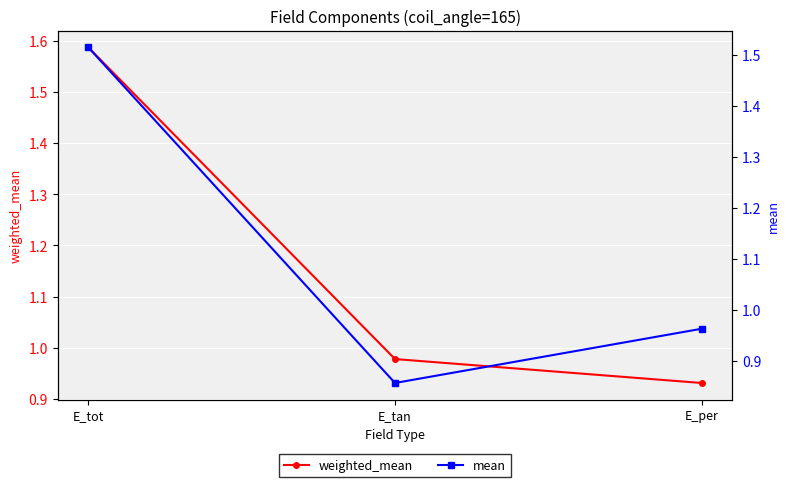

What is the label of the 1st point from the right?

E_per